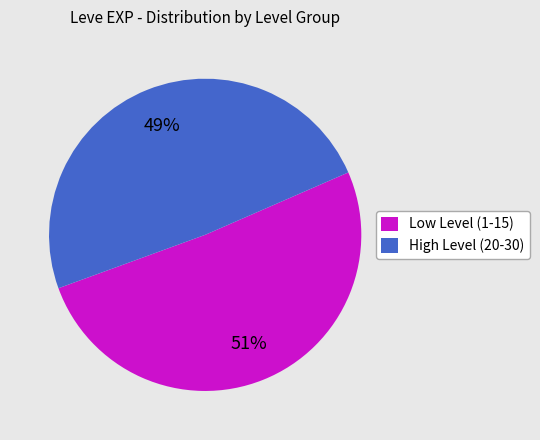

Do Low Level (1-15) and High Level (20-30) together represent more than half of the pie?

Yes